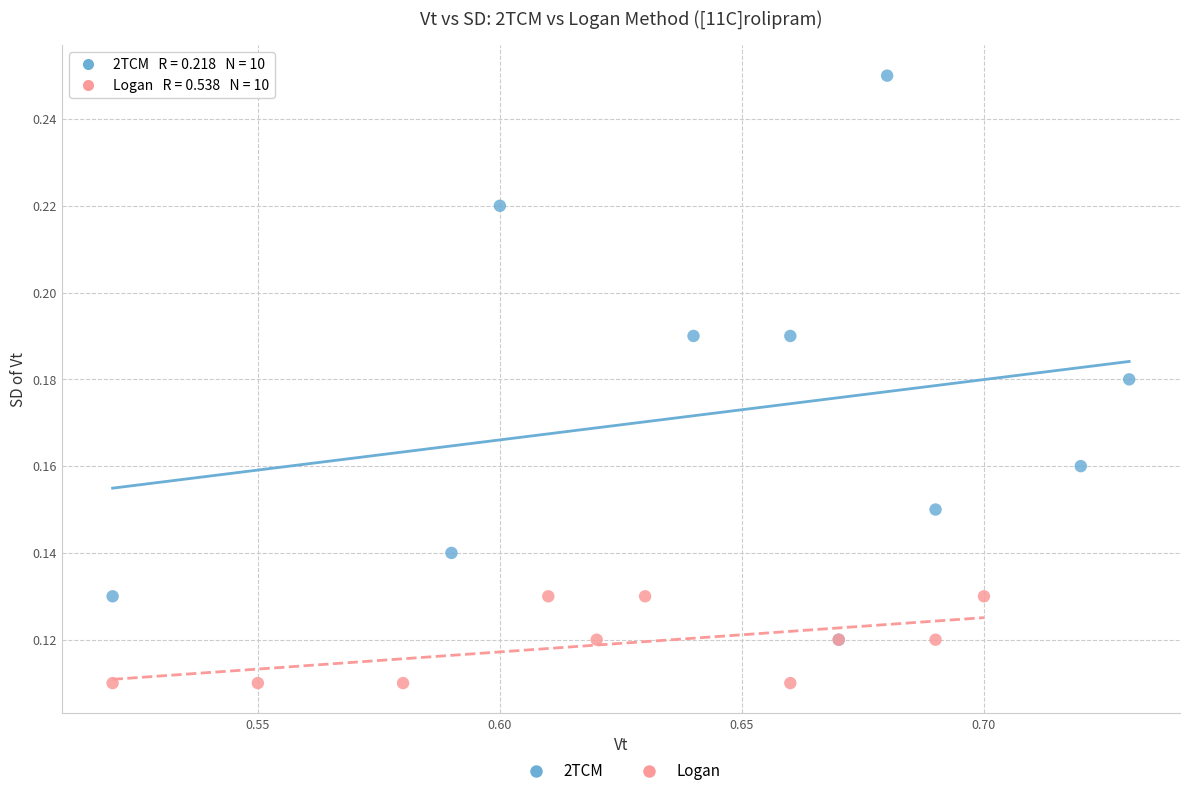

Which series contains the lowest Y value?

Logan